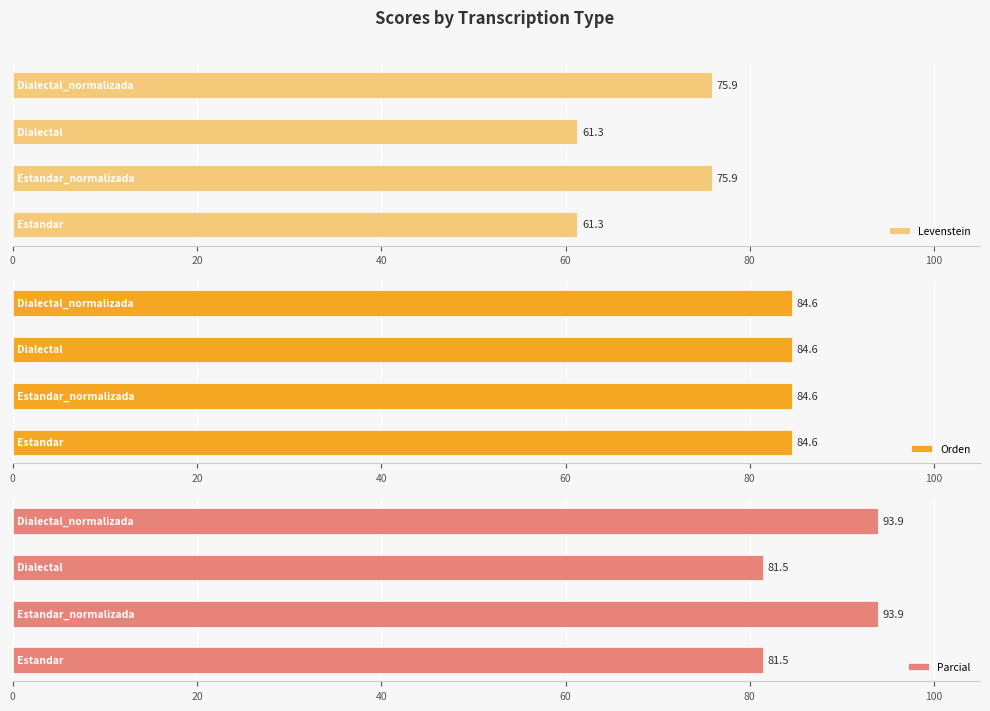

Which series has the widest spread of values?

Levenstein